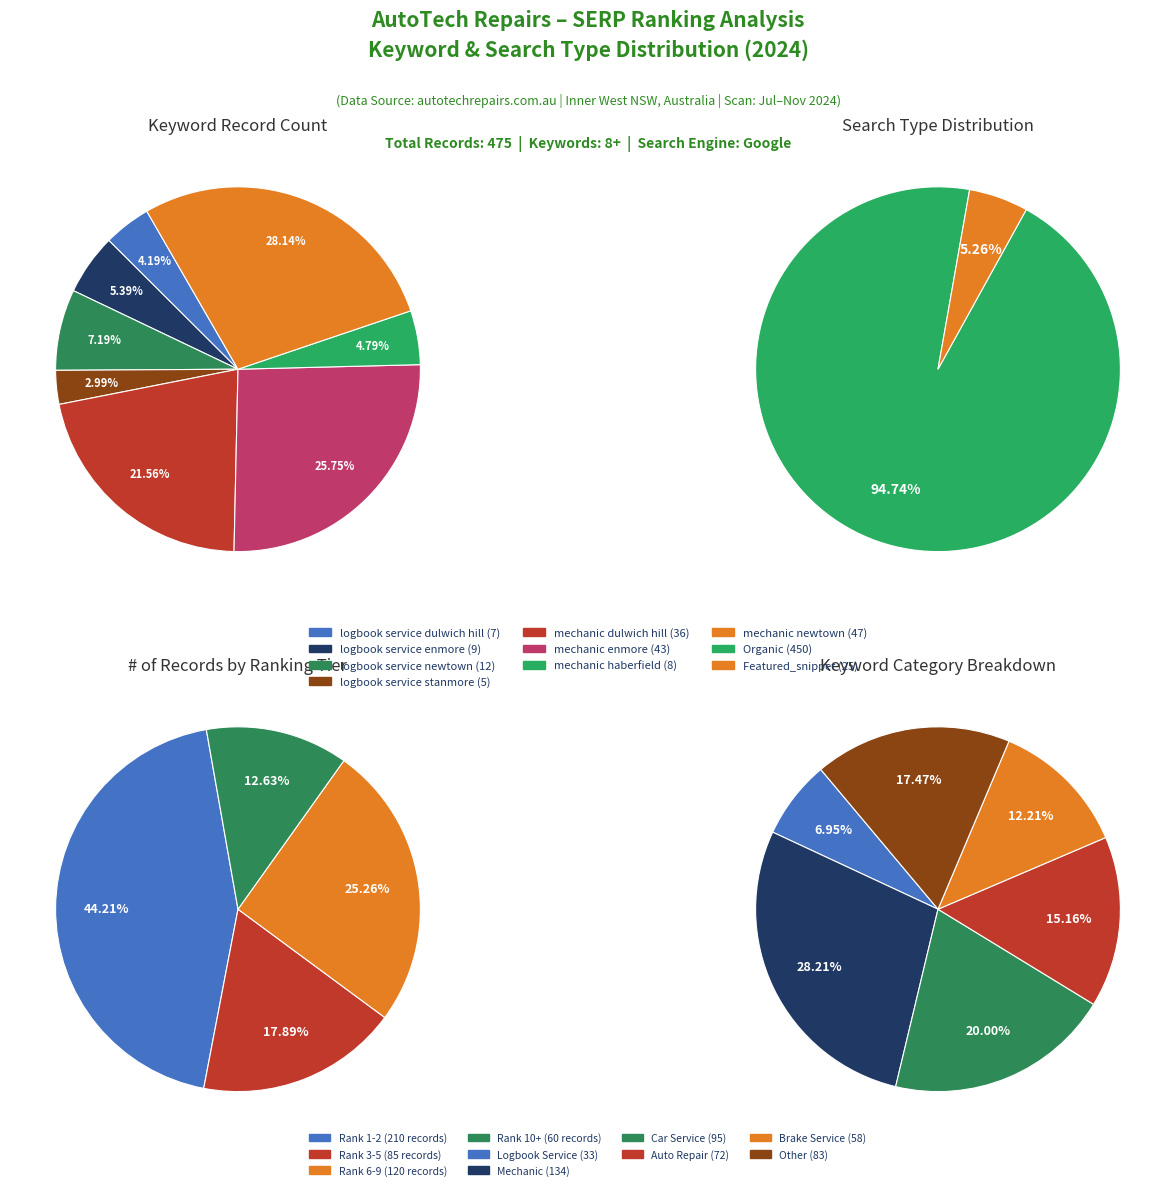

What is the change in value from logbook service dulwich hill to mechanic haberfield?

+1